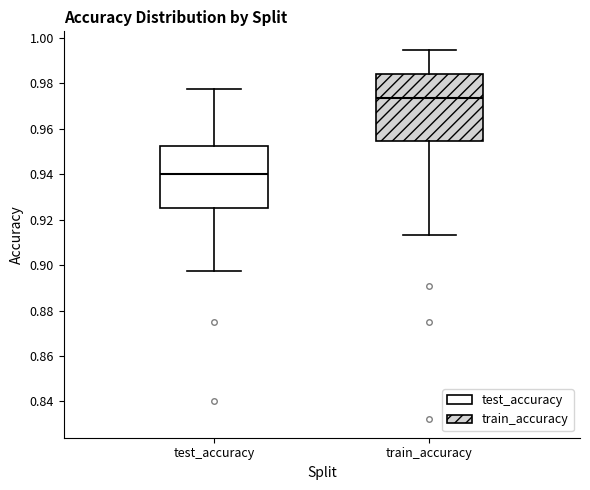

Reading left to right, read every box against the y-axis: the position of its median line, the range the box covers, and the ends of its whiskers. The values are not printed on the chart, so give them approximately, as read against the axis.

test_accuracy: median 0.940, box 0.924 to 0.952, whiskers 0.898 to 0.978
train_accuracy: median 0.974, box 0.954 to 0.984, whiskers 0.914 to 0.994